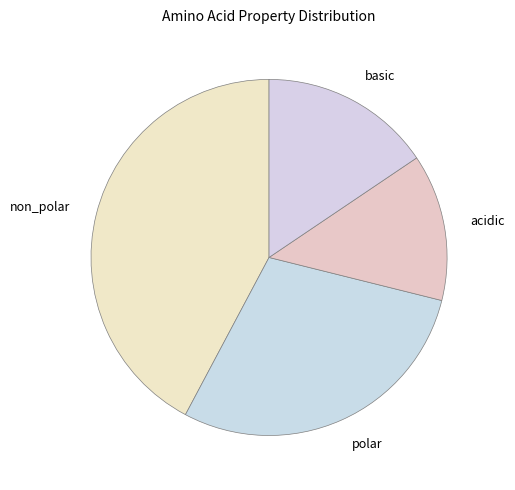

Between polar and basic, which is larger?

polar